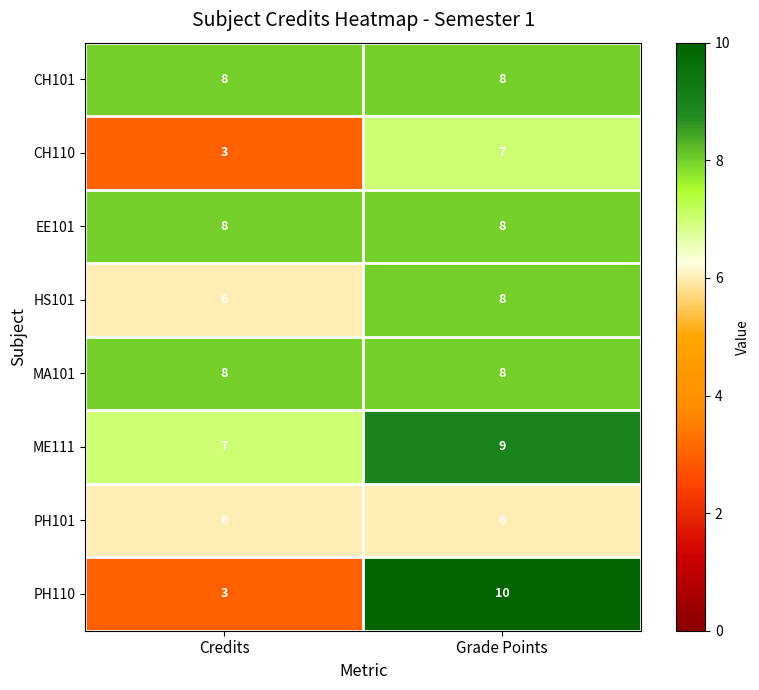

Is it true that CH101 equals 8 at Credits?

True